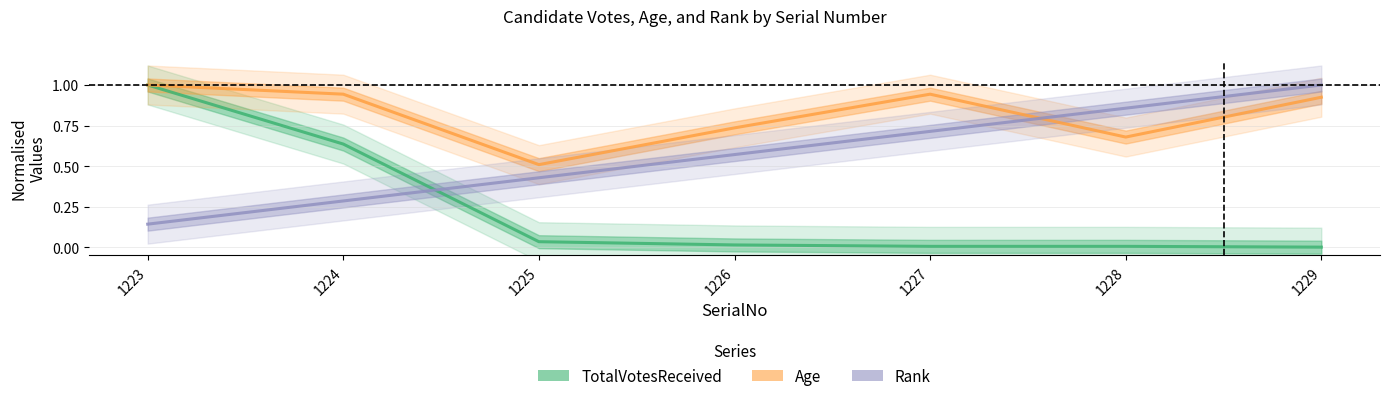

What is the maximum value for Rank?

1.0